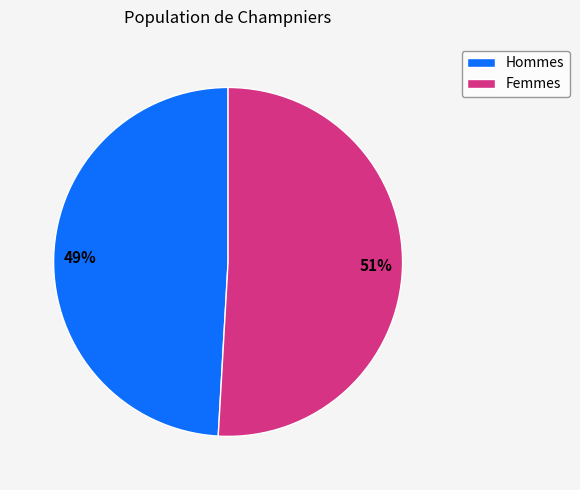

Does any single category account for the majority?

Yes